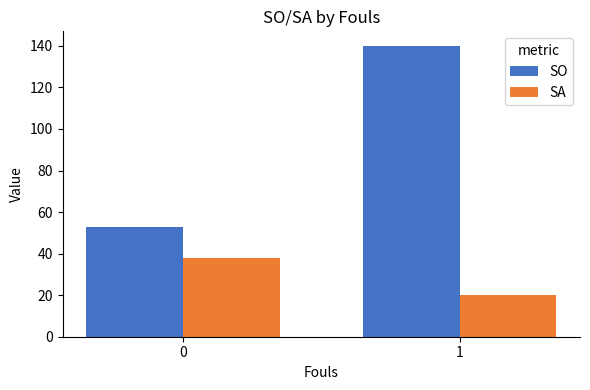

What is the sum of all SA values?

57.8